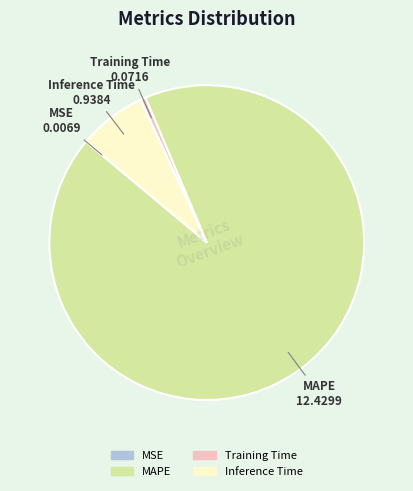

The Training Time slice represents 11% of the pie. True or false?

False